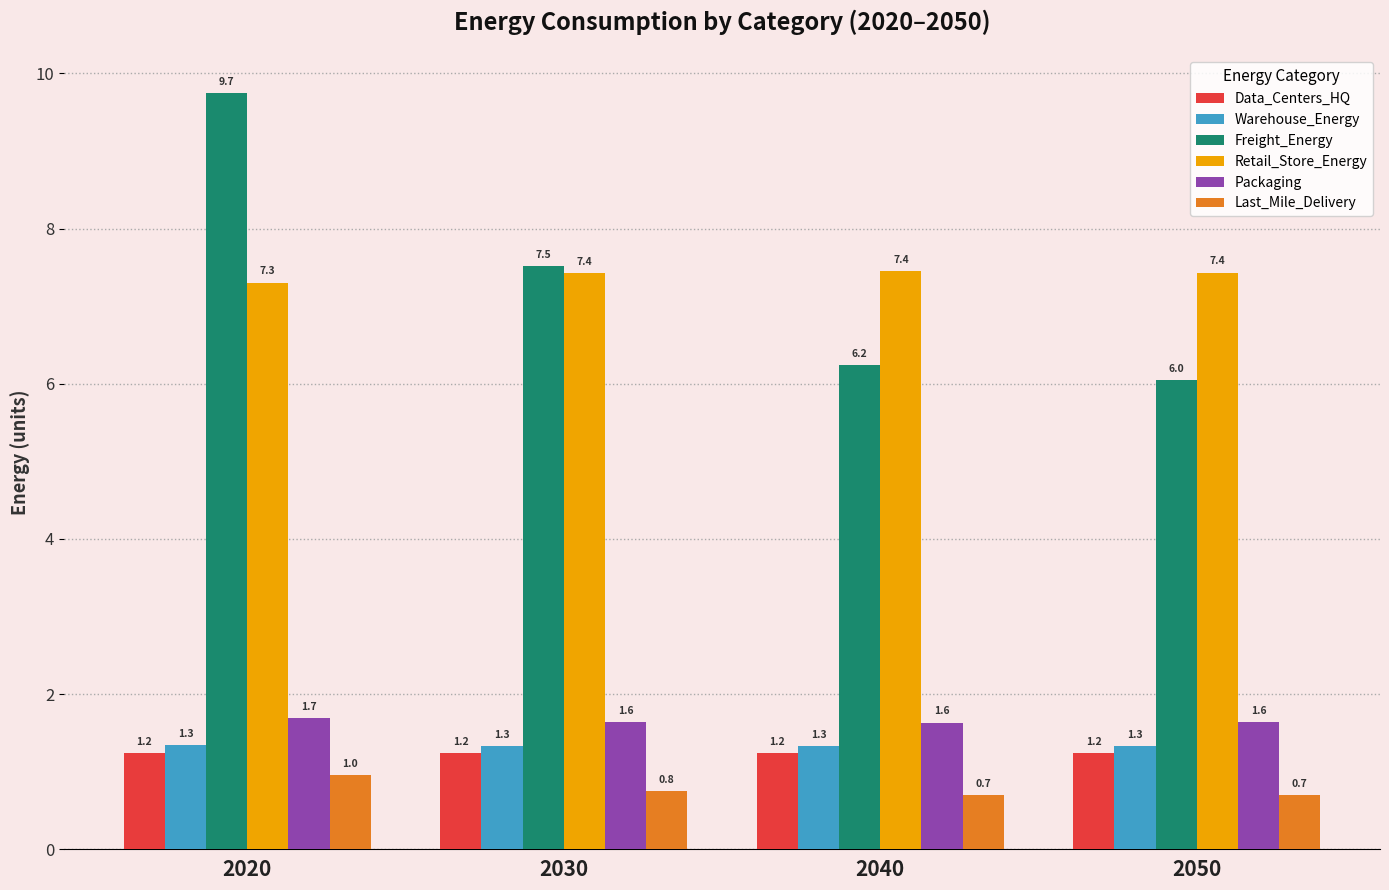

Which series has the largest total across all categories?

Retail_Store_Energy